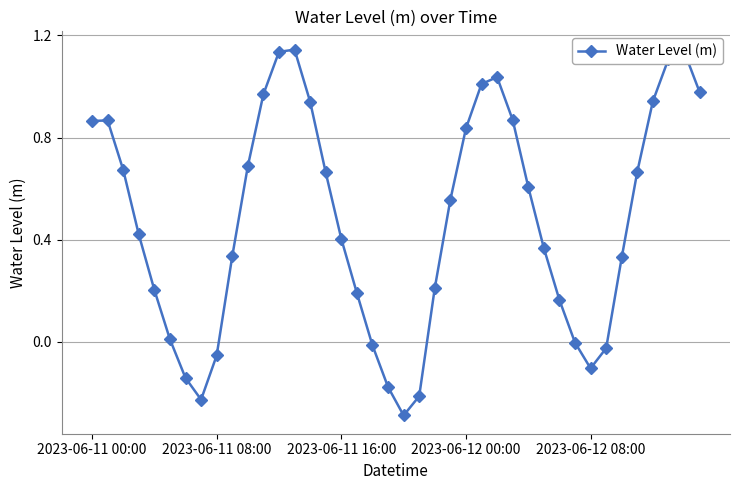

True or false: there are more than 0 points higher than both neighbors.

True